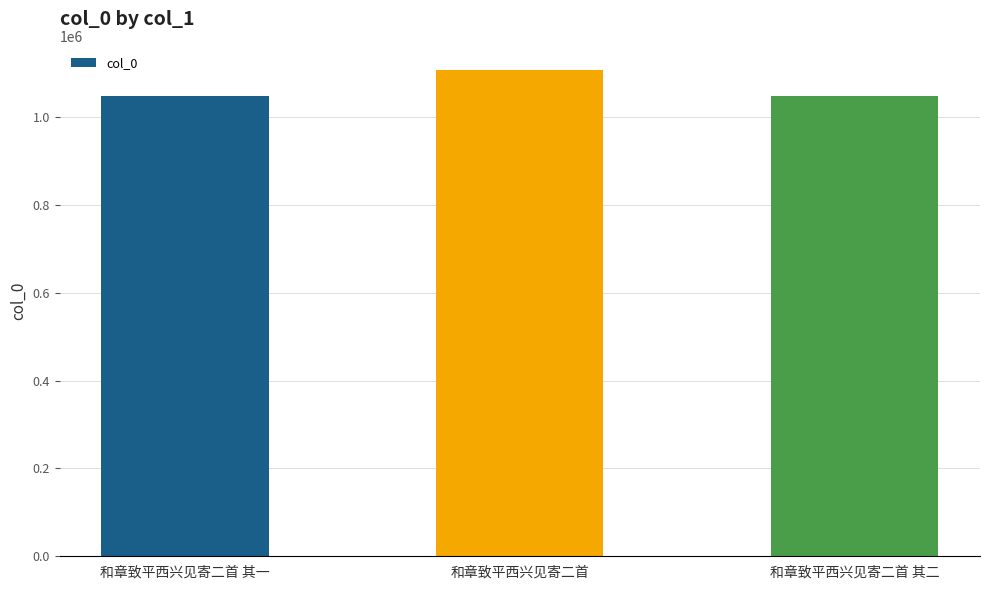

What position from the left is 和章致平西兴见寄二首 其一?

1